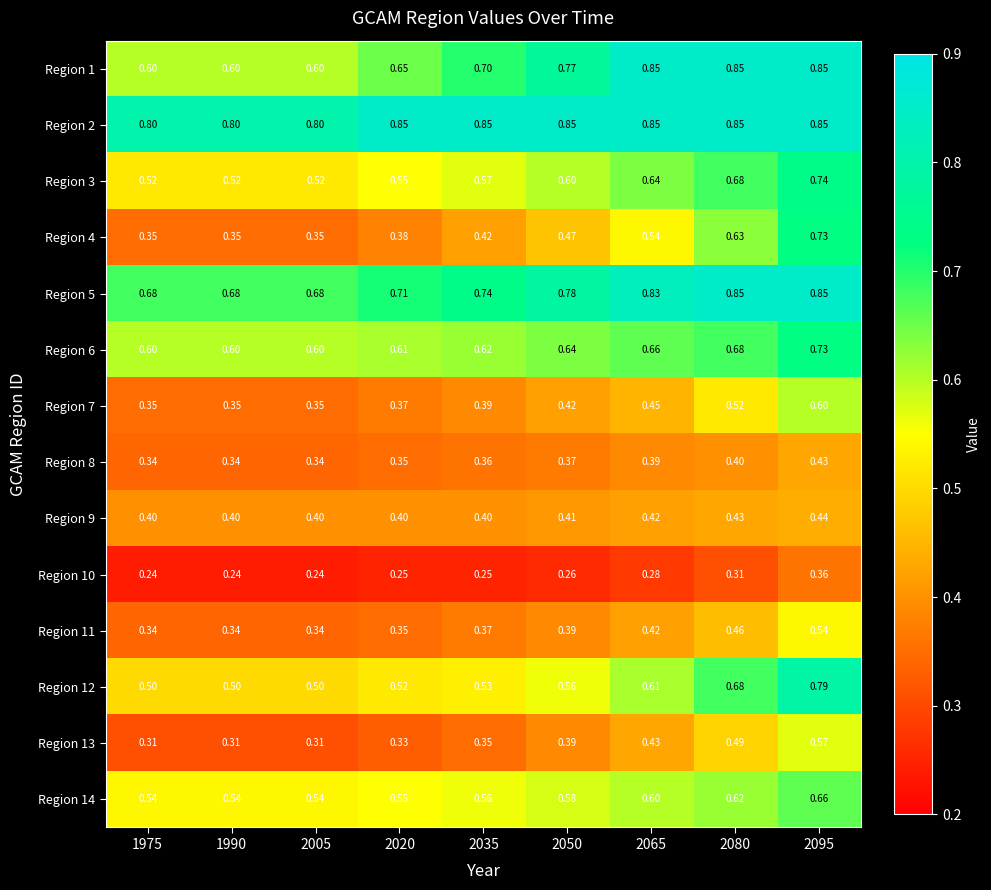

Is the value of Region 8 at 2050 greater than the value of Region 14 at 2005?

No